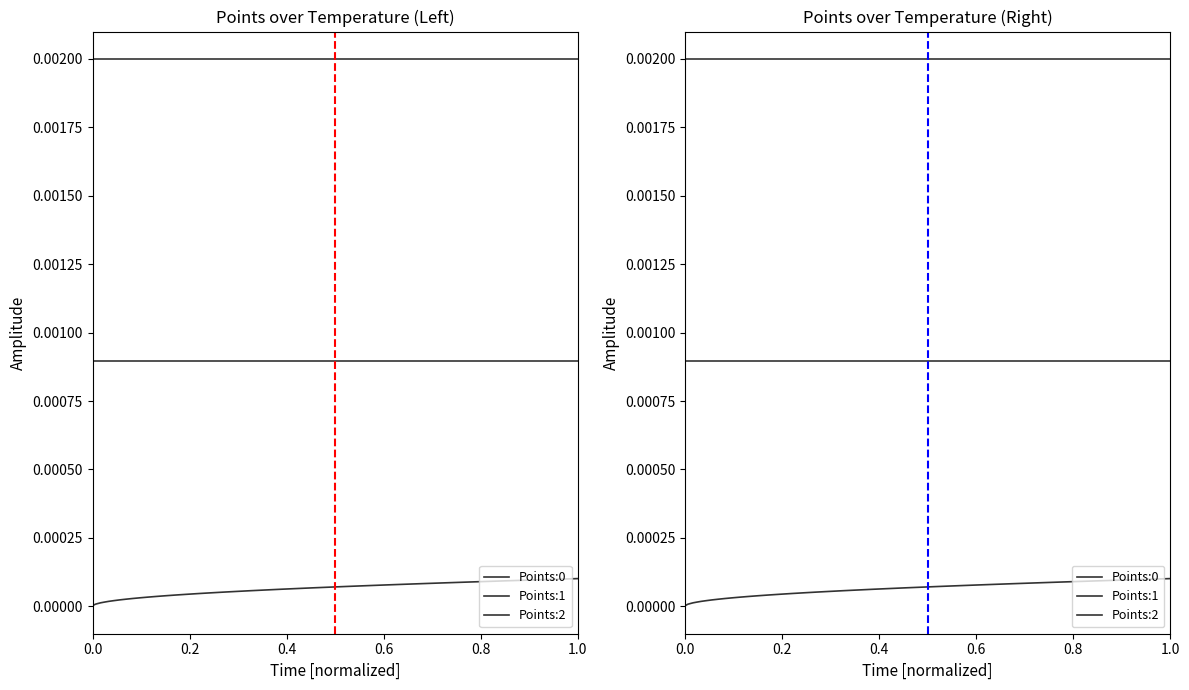

How many values in the Points:0 series exceed 0?

39